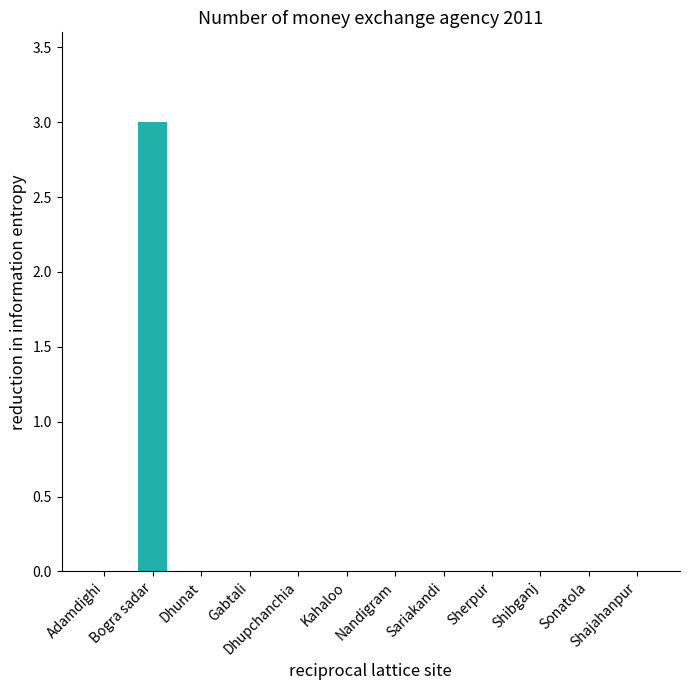

Is it true that the value at Kahaloo is 2?

False